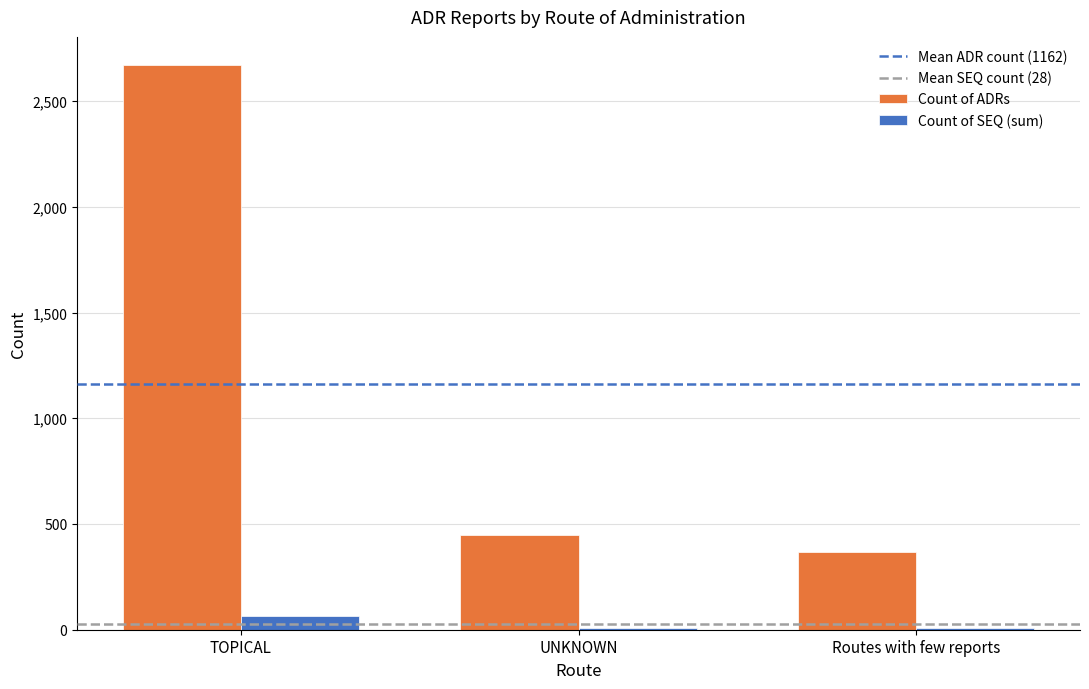

At which category is the sum across all series the highest?

TOPICAL